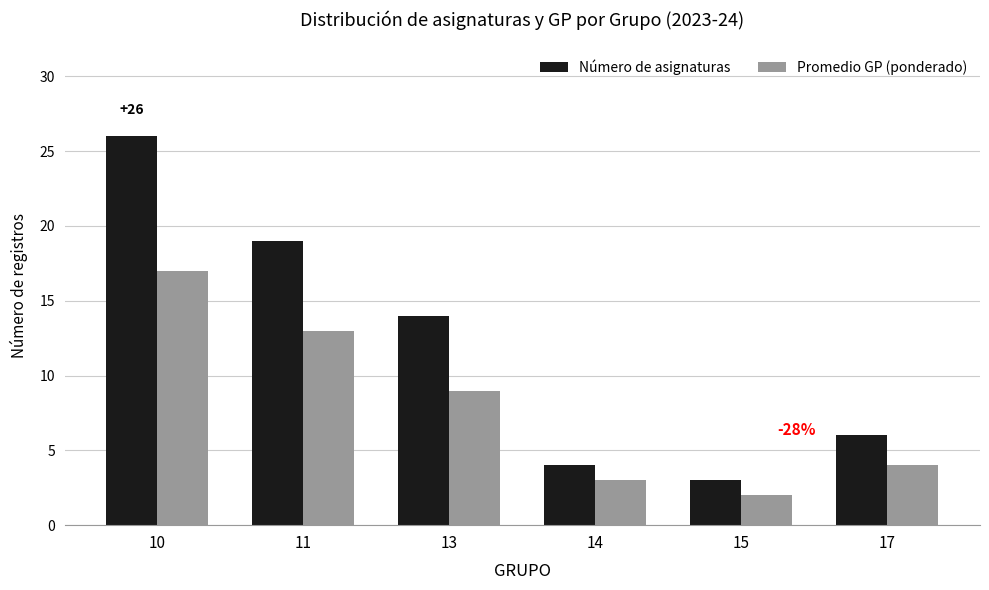

Is the value of Promedio GP (ponderado) at 10 greater than the value of Número de asignaturas at 10?

No